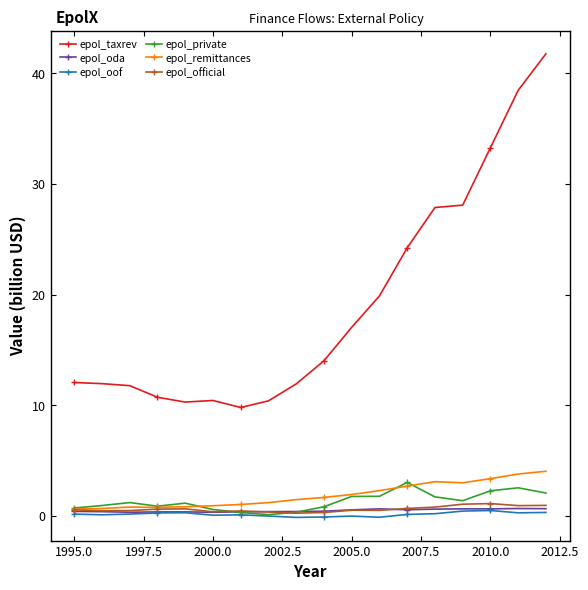

Which series has the largest total across all categories?

epol_taxrev